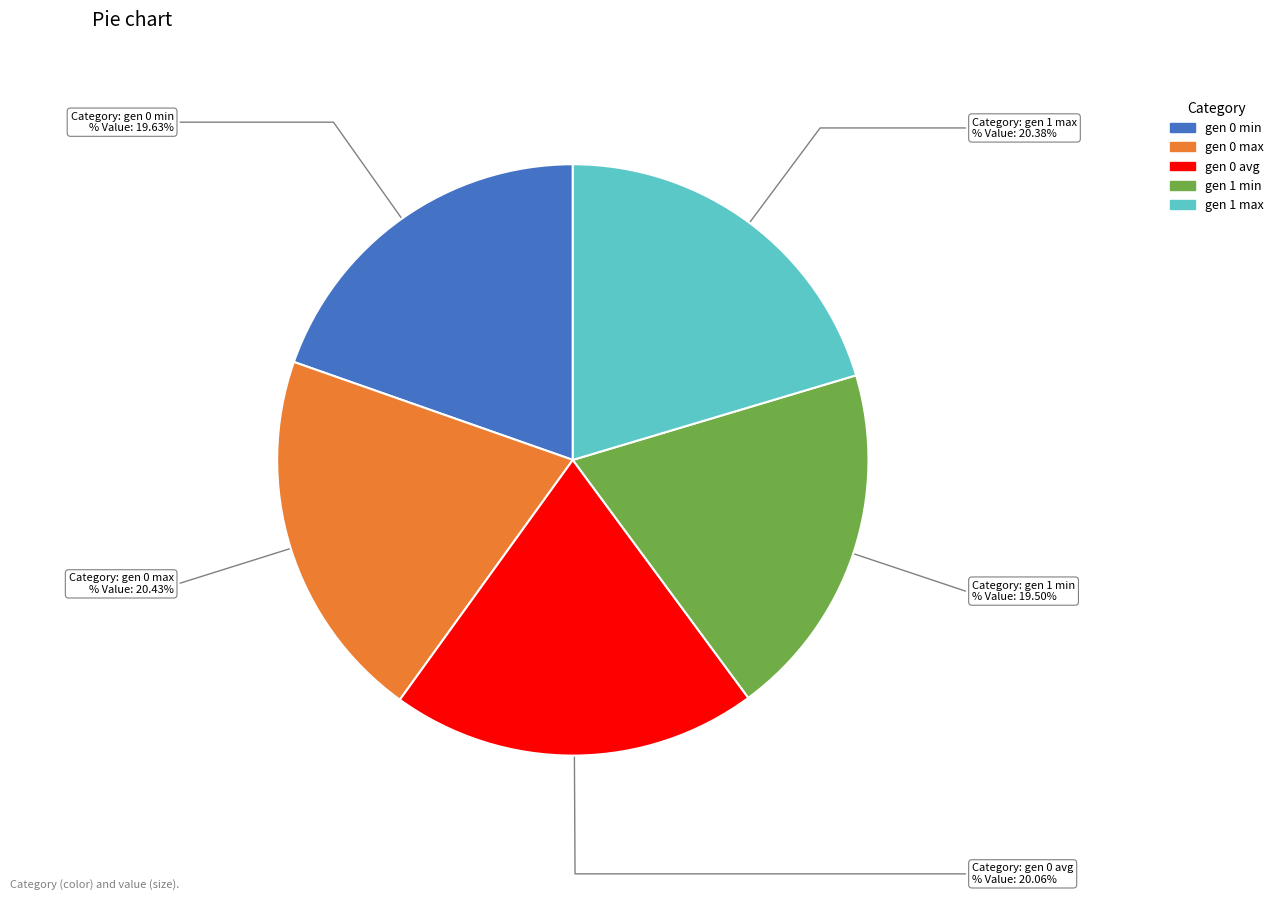

To the nearest percent, what is the combined percentage of gen 0 max and gen 0 min?

40%